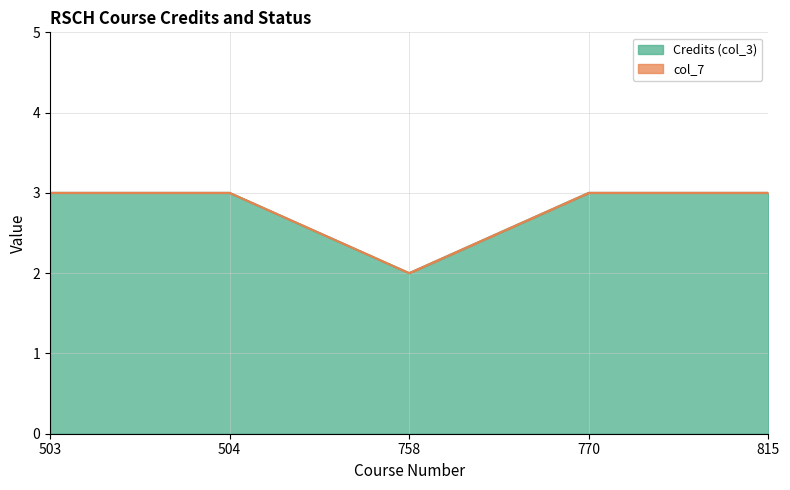

The value at 770 is 3. True or false?

True